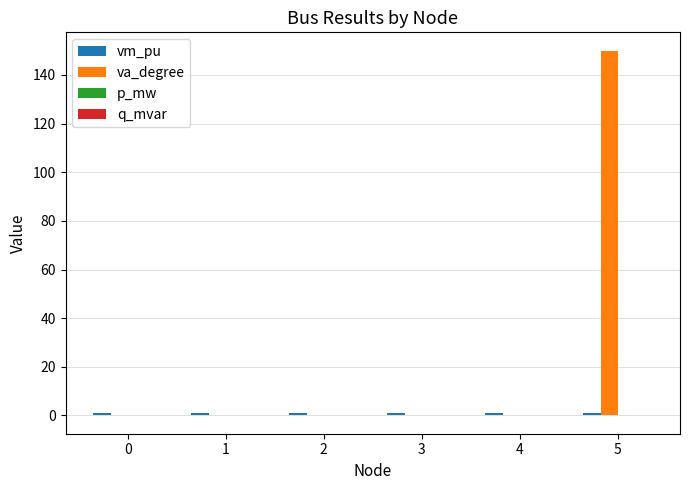

Between 3 and 5, which series saw the biggest shift?

va_degree